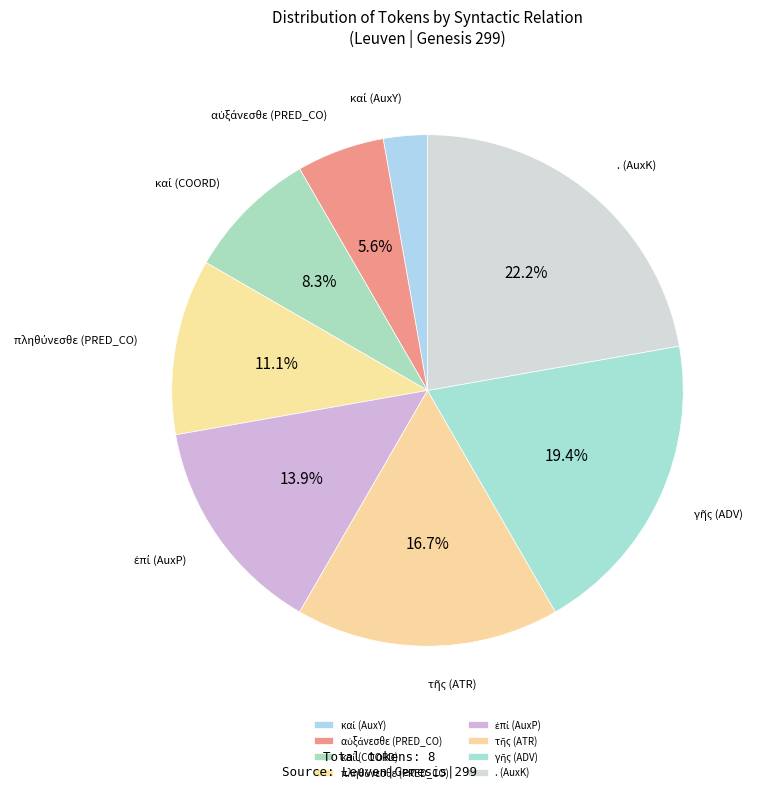

How many slices are in this pie chart?

8